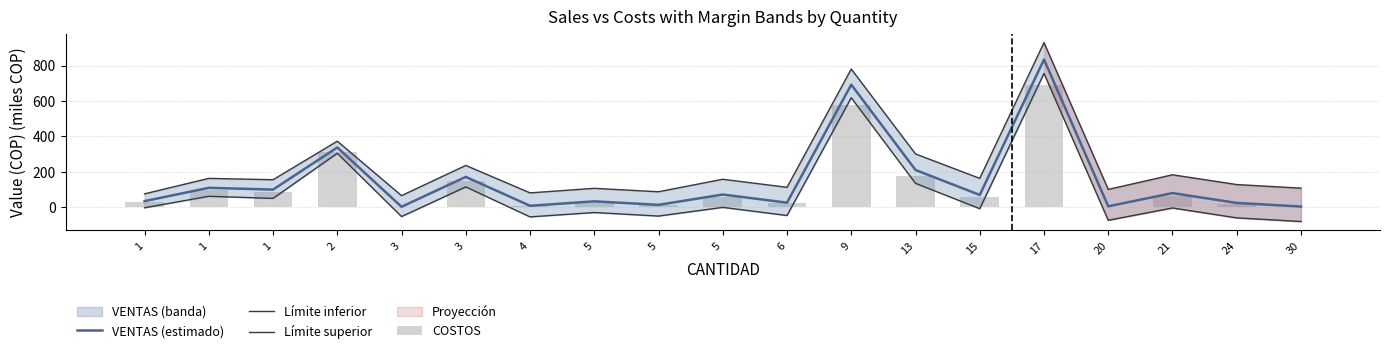

Reading left to right, what are all the values shown in this chart?

VENTAS (estimado): 1=35.5	1=110.4	1=100.4	2=338.0	3=3.5	3=172.1	4=9.1	5=34.2	5=14.5	5=72.5	6=26.9	9=692.2	13=211.0	15=70.2	17=834.0	20=6.1	21=80.8	24=25.2	30=4.8
Límite inferior: 1=-2.1	1=62.8	1=50.9	2=305.2	3=-51.6	3=115.6	4=-53.4	5=-28.9	5=-48.8	5=0.2	6=-45.6	9=618.6	13=135.7	15=-7.2	17=755.5	20=-72.6	21=-3.2	24=-59.1	30=-79.5
Límite superior: 1=76.5	1=163.7	1=156.1	2=373.4	3=66.4	3=236.8	4=81.9	5=107.6	5=88.3	5=158.7	6=113.4	9=780.3	13=301.5	15=163.8	17=929.1	20=101.4	21=184.0	24=128.9	30=108.6
COSTOS: 1=32.5	1=98.7	1=89.3	2=313.3	3=3.1	3=150.4	4=7.9	5=29.4	5=12.5	5=60.8	6=22.5	9=578.6	13=175.6	15=58.1	17=688.1	20=5.0	21=65.7	24=20.5	30=3.9